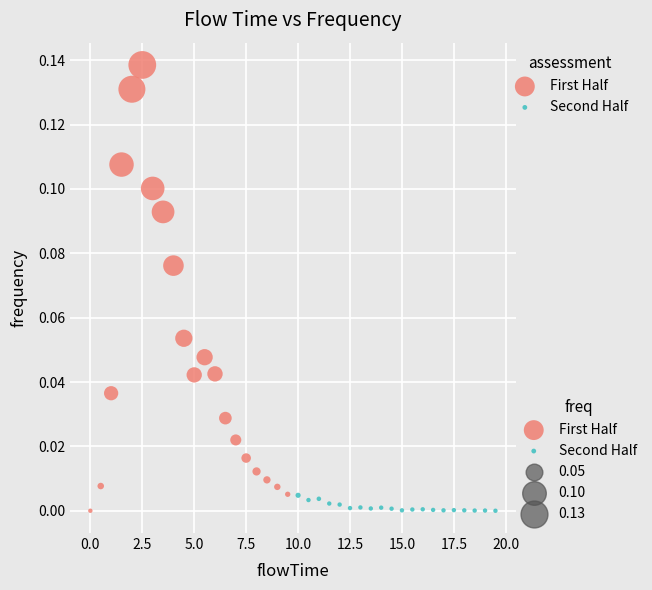

Which series has the widest spread of Y values?

First Half